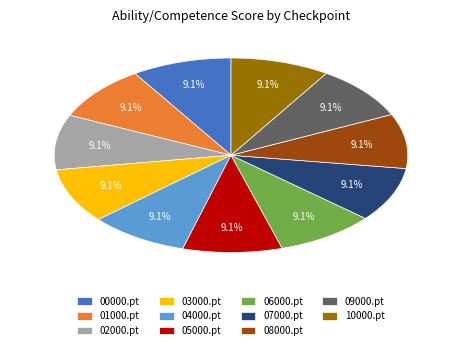

Does 07000.pt represent more than half of the total?

No